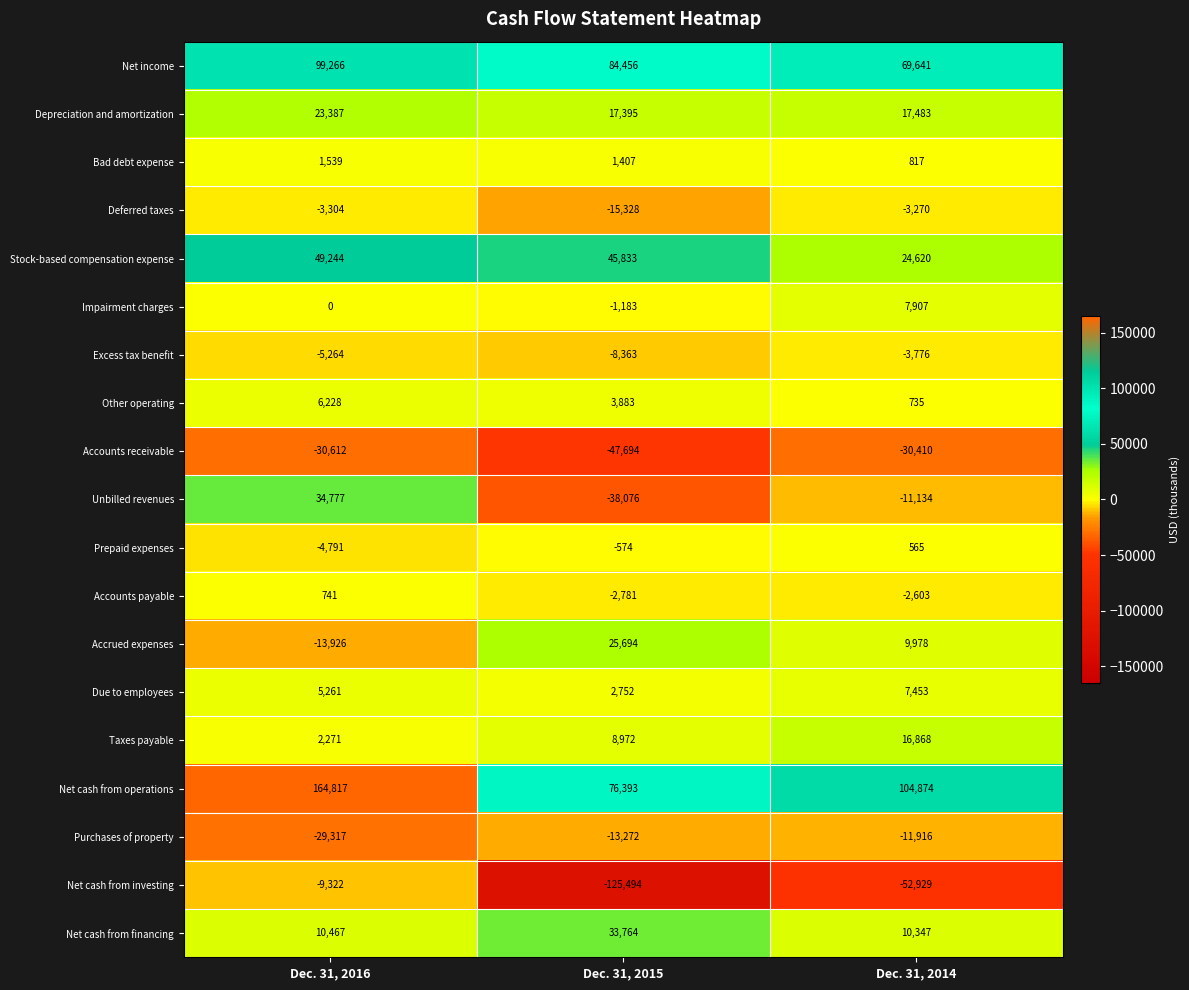

What is the average value of the Net cash from investing series?

-62582